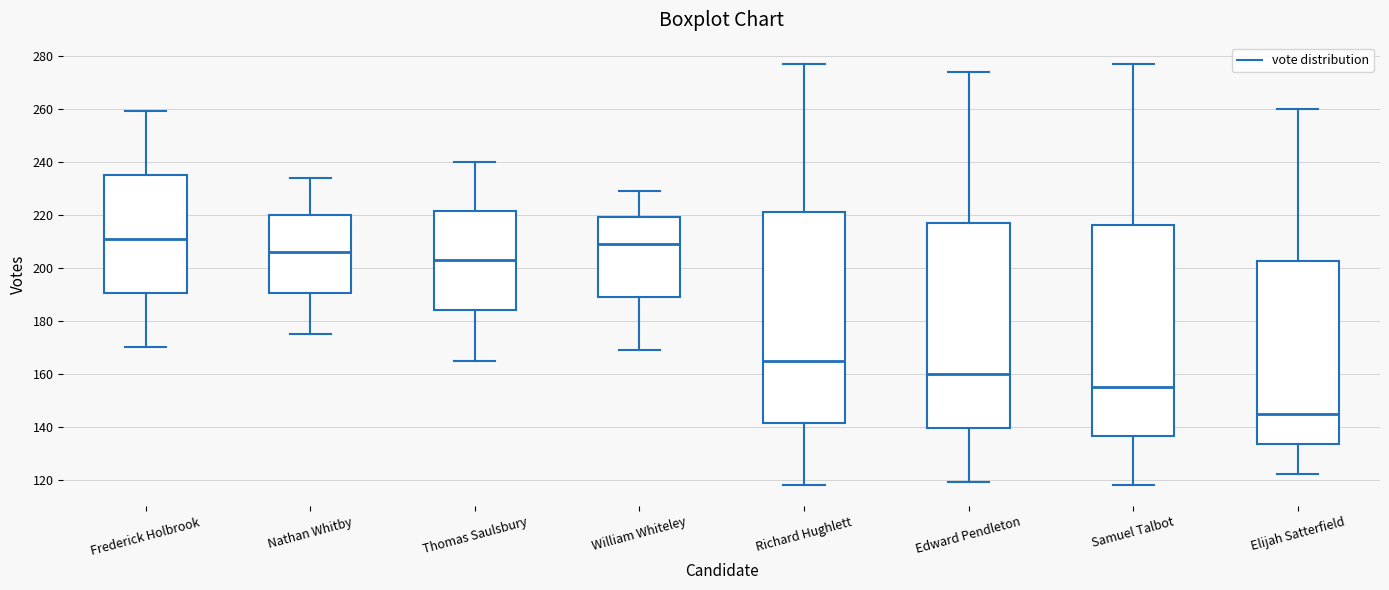

Reading left to right, transcribe this box plot: for each box, give where its median line is, the range the box spans, and where its two whiskers end, as read against the y-axis. The values are not printed on the chart, so give them approximately, as read against the axis.

Frederick Holbrook: median 212, box 190 to 236, whiskers 170 to 260
Nathan Whitby: median 206, box 190 to 220, whiskers 176 to 234
Thomas Saulsbury: median 204, box 184 to 222, whiskers 166 to 240
William Whiteley: median 210, box 190 to 220, whiskers 170 to 230
Richard Hughlett: median 166, box 142 to 222, whiskers 118 to 278
Edward Pendleton: median 160, box 140 to 218, whiskers 120 to 274
Samuel Talbot: median 156, box 136 to 216, whiskers 118 to 278
Elijah Satterfield: median 146, box 134 to 202, whiskers 122 to 260